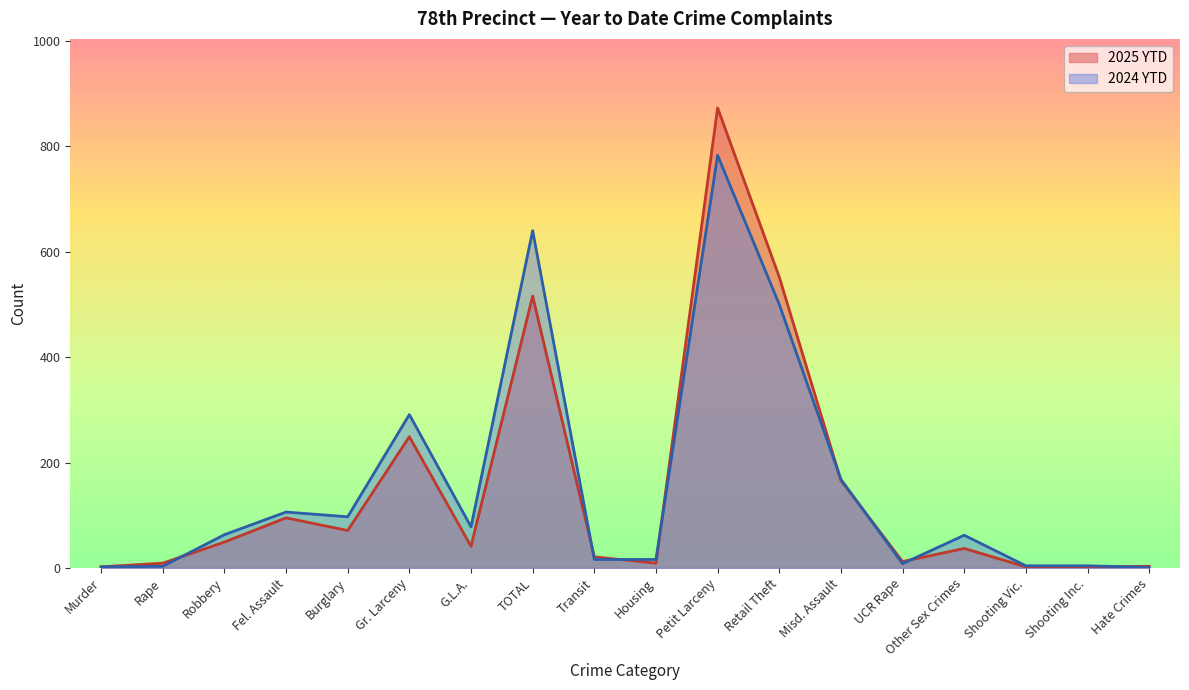

At which category is the sum across all series the highest?

Petit Larceny